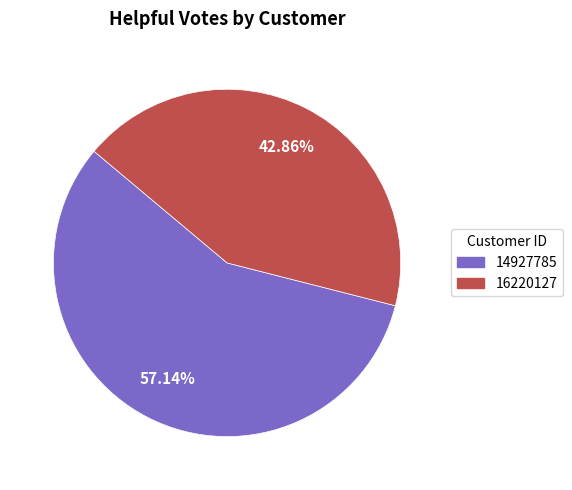

Which has a higher value, 16220127 or 14927785?

14927785